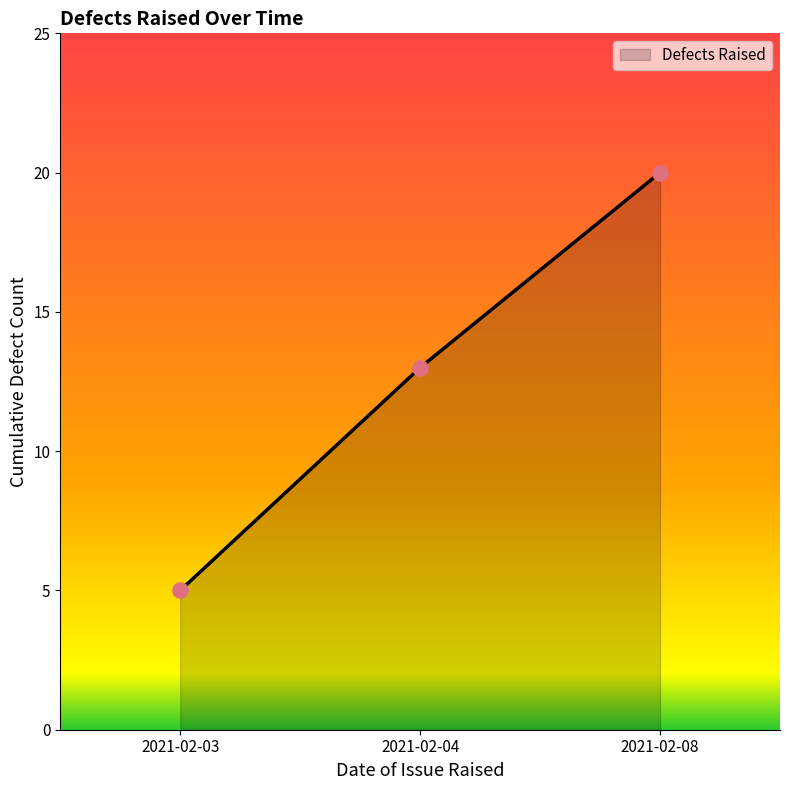

What is the change in value from 2021-02-03 to 2021-02-04?

+8